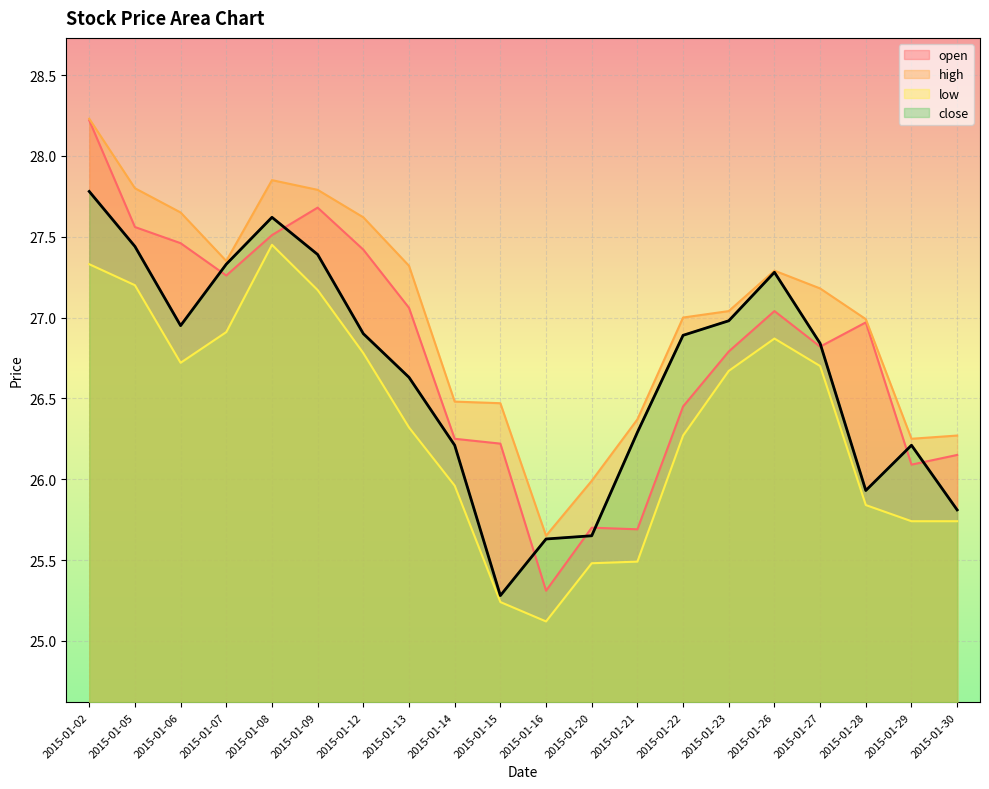

How many values in the high series exceed 27?

11